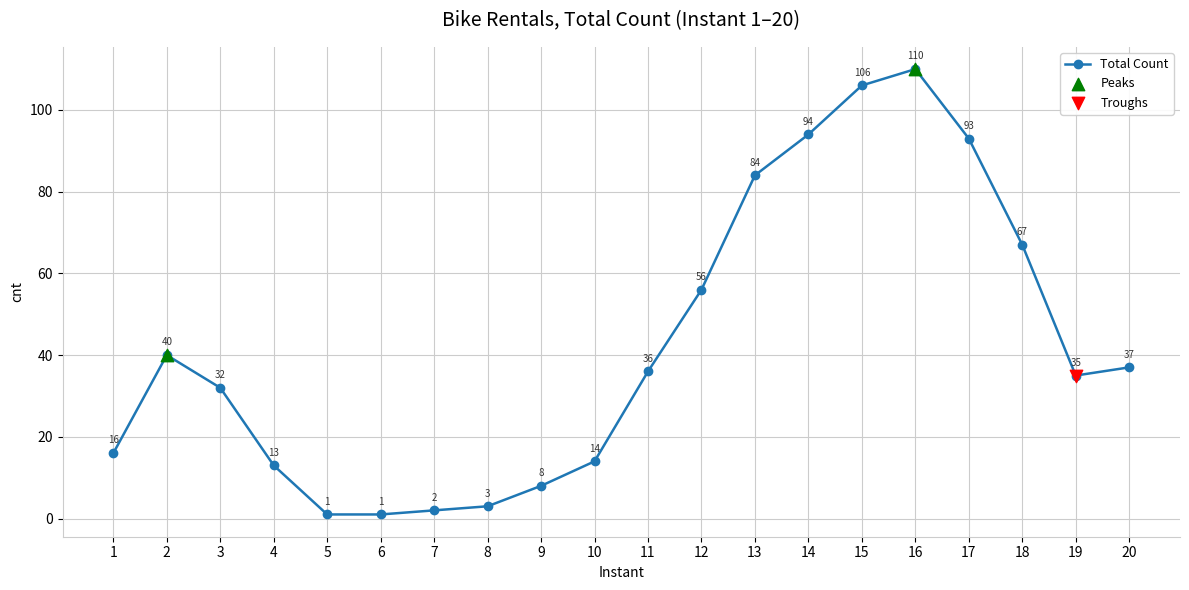

Which has a higher value, 3 or 13?

13